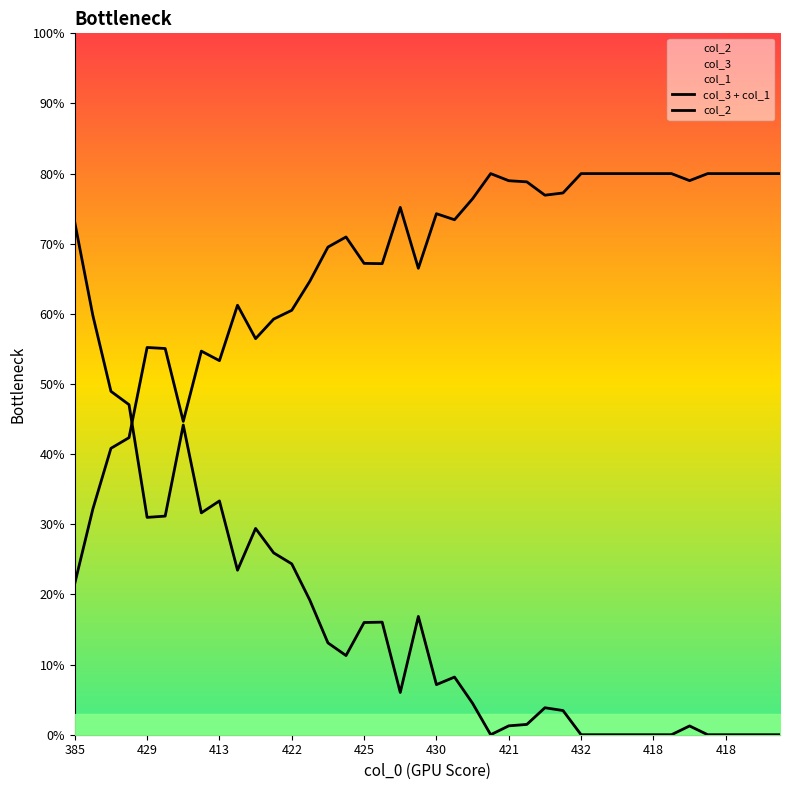

True or false: col_3 + col_1 and col_2 intersect in this chart.

True